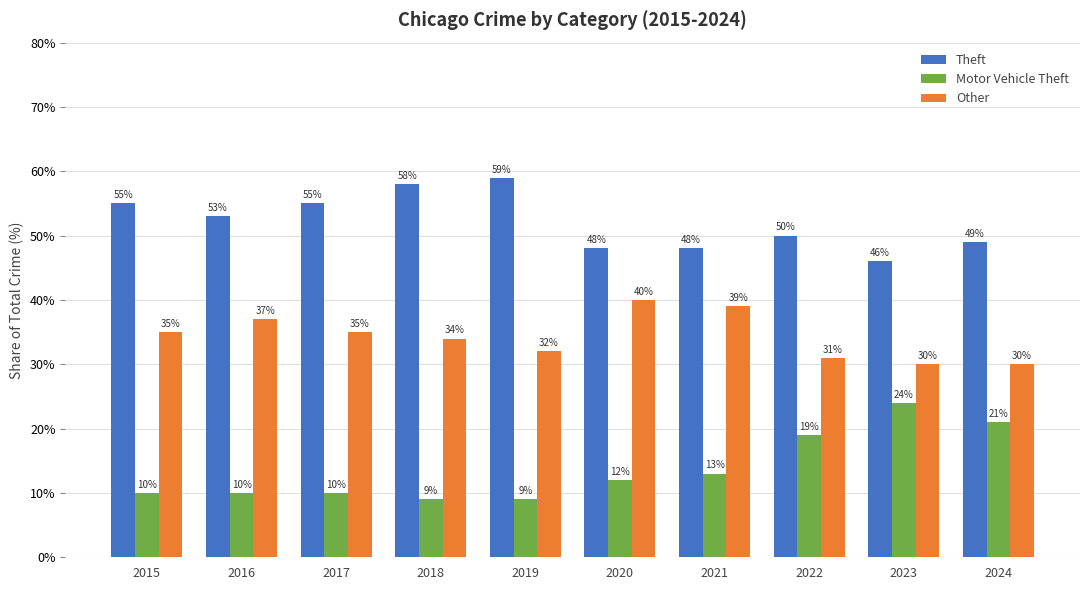

At how many categories does at least one series exceed 36?

10